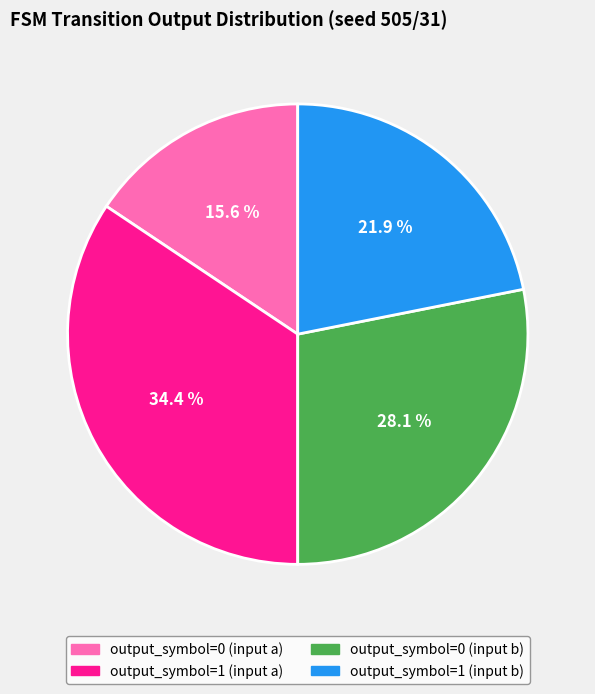

Is there any slice that represents more than half of the pie?

No